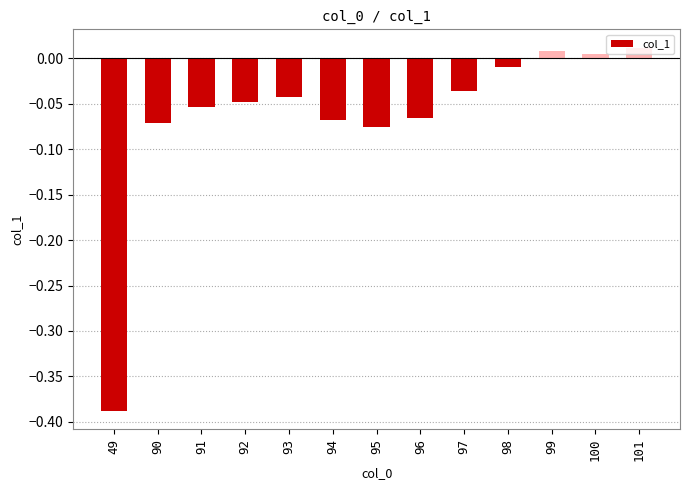

How many positive values are there?

3